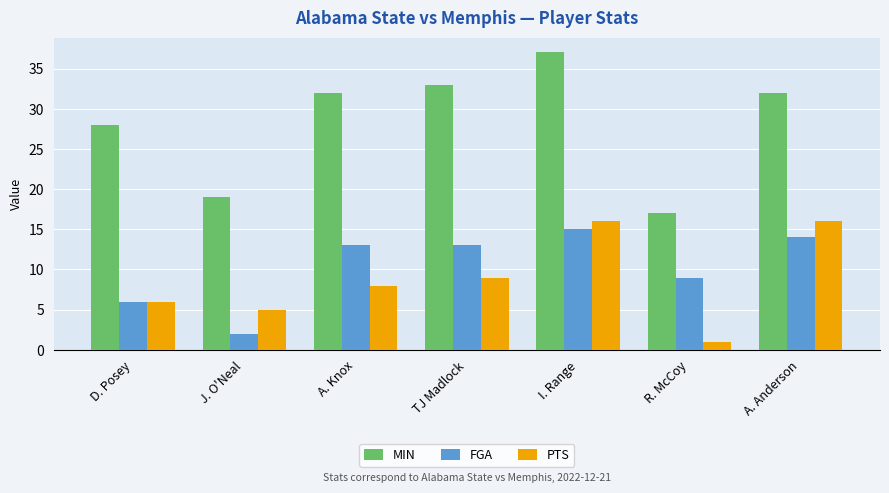

What is the difference between the highest and lowest values at R. McCoy?

16